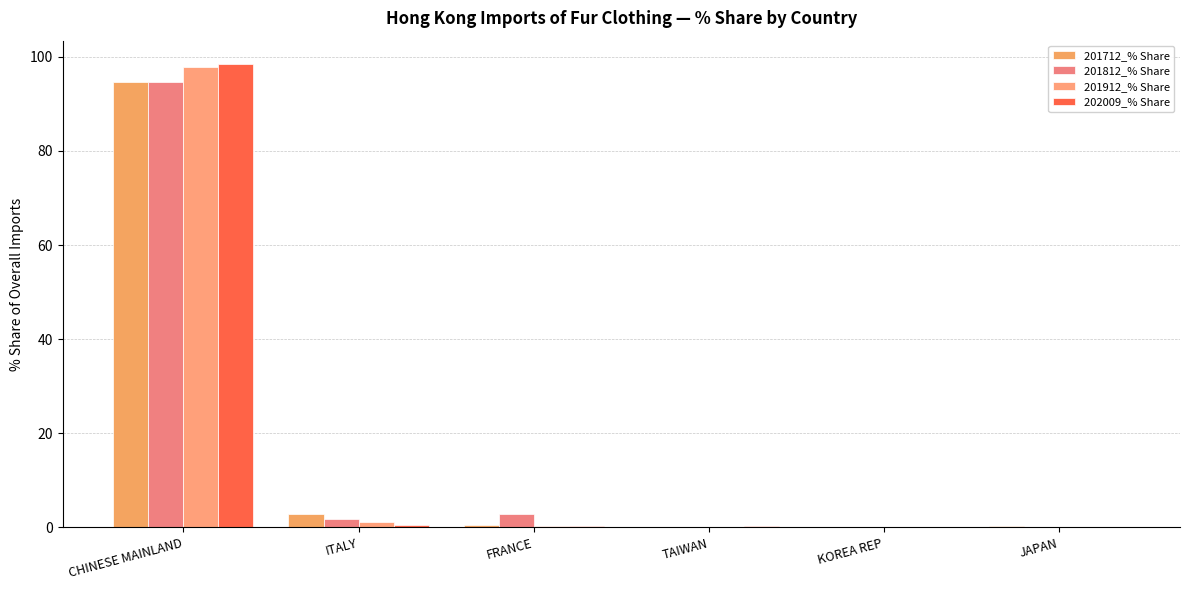

Which series has the largest range (max minus min)?

202009_% Share